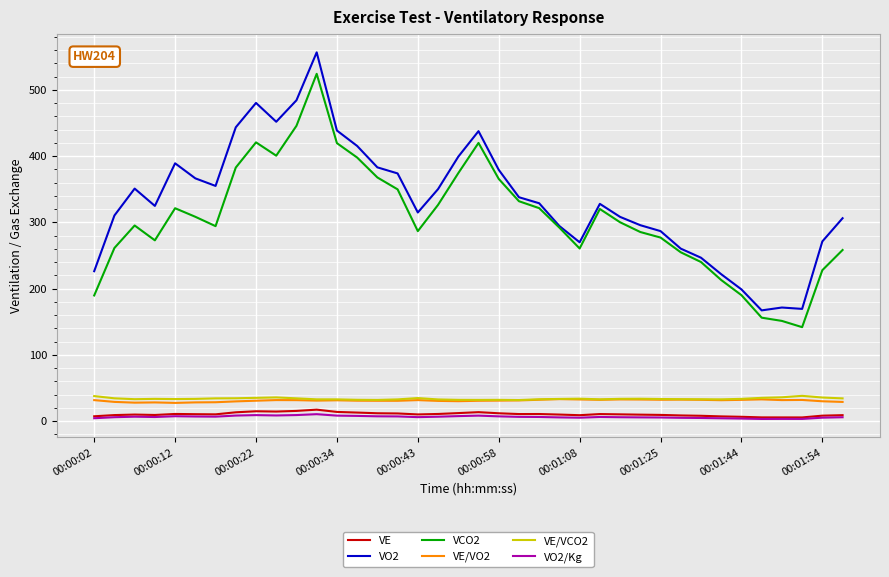

True or false: VE/VCO2 and VO2/Kg intersect in this chart.

False